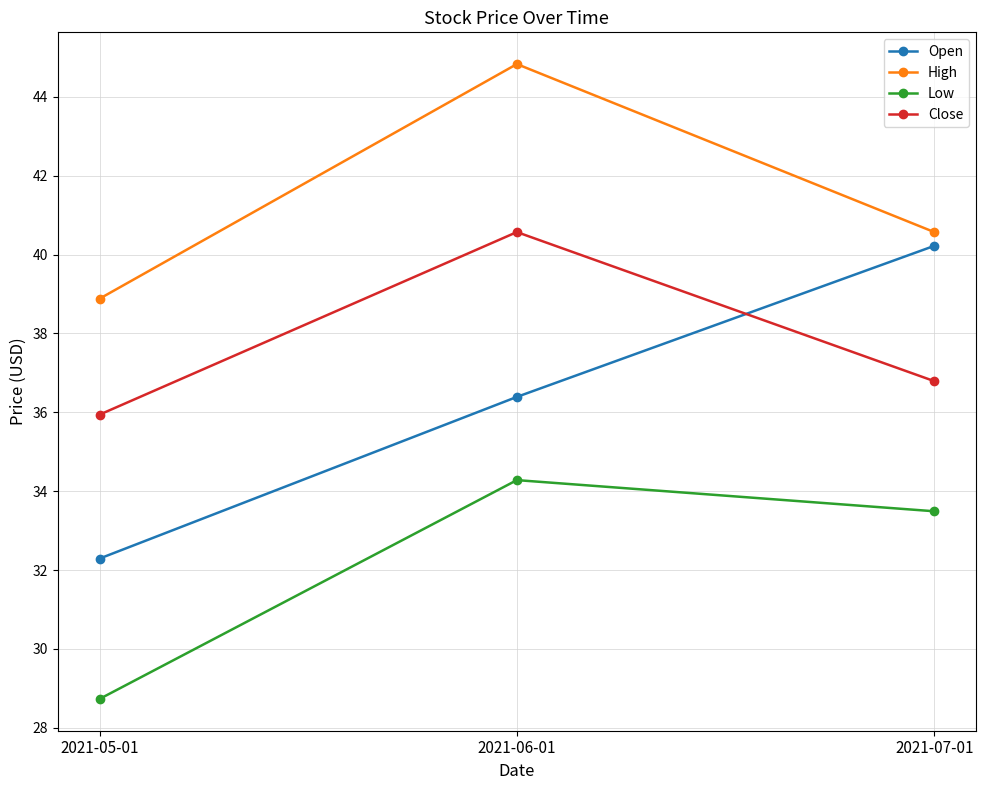

What is the label of the 3rd point from the right?

2021-05-01